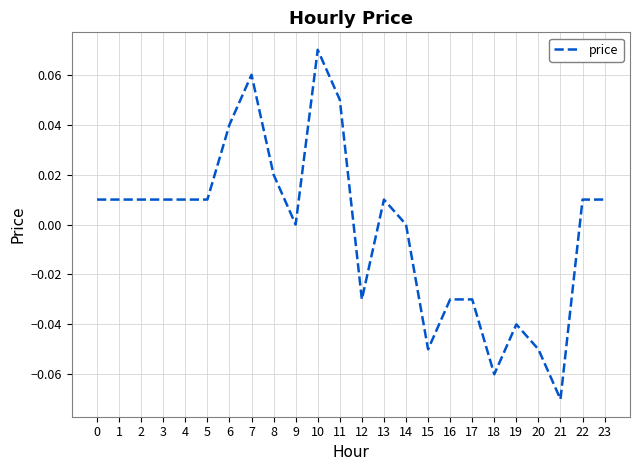

True or false: there are more than 2 points higher than both neighbors.

True